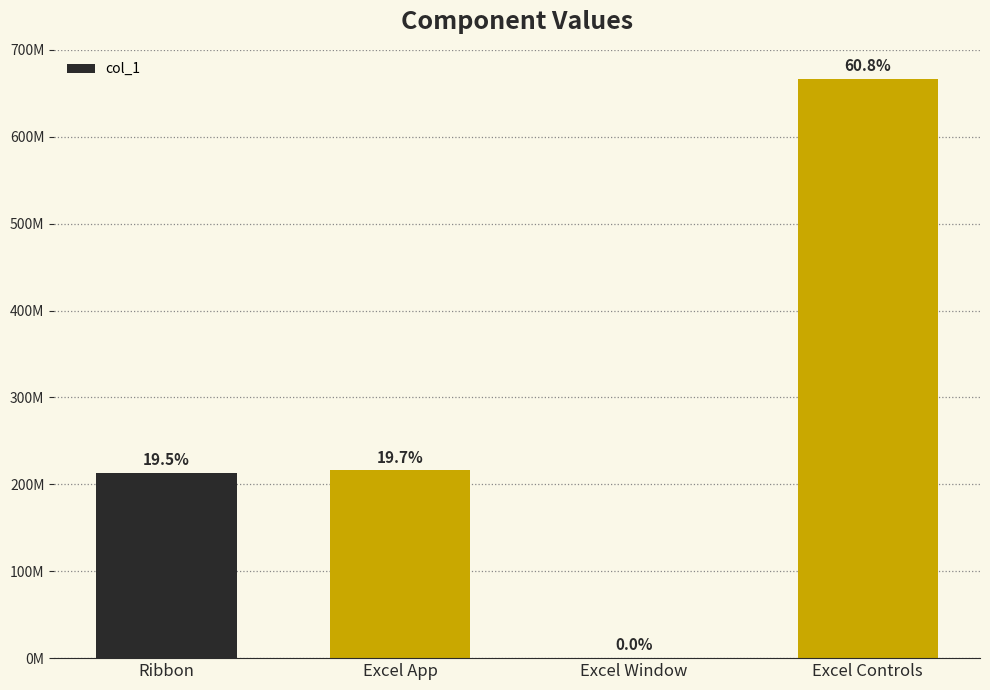

What is the label of the 1st bar from the right?

Excel Controls